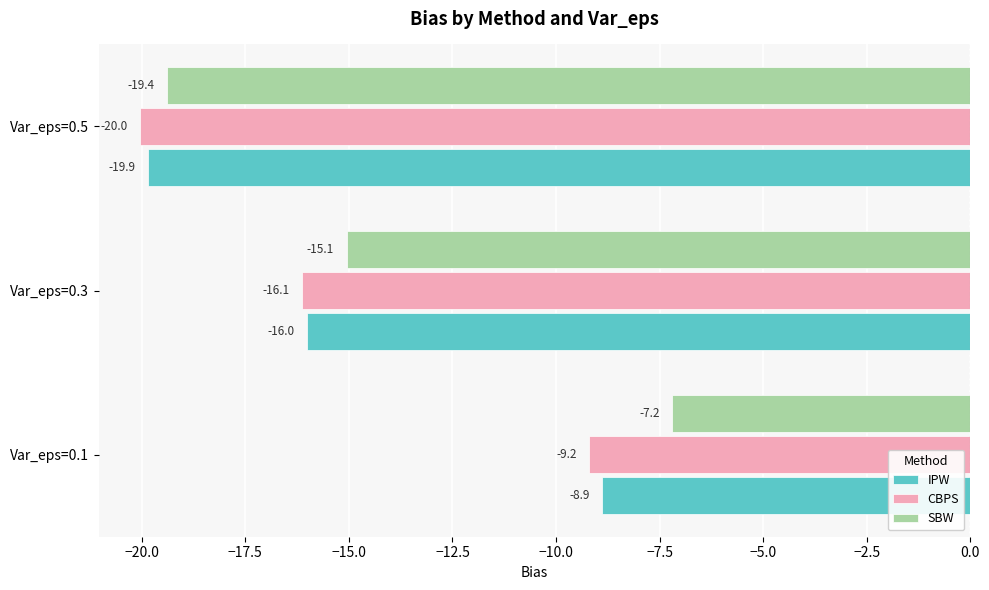

What is the difference between the maximum and minimum values in the SBW series?

12.2